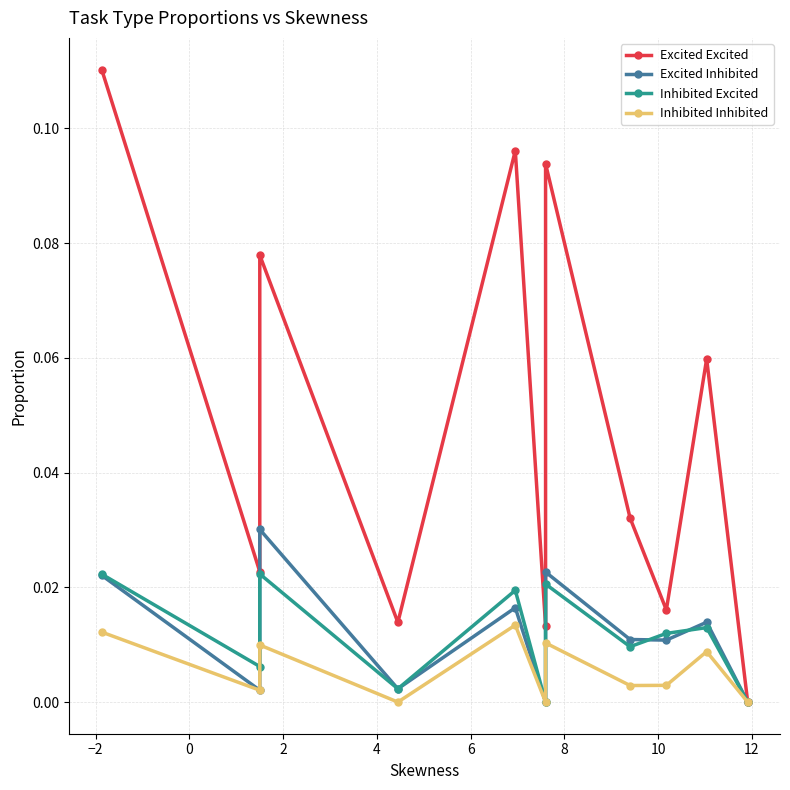

What are all the series names shown in the legend?

Excited Excited, Excited Inhibited, Inhibited Excited, Inhibited Inhibited